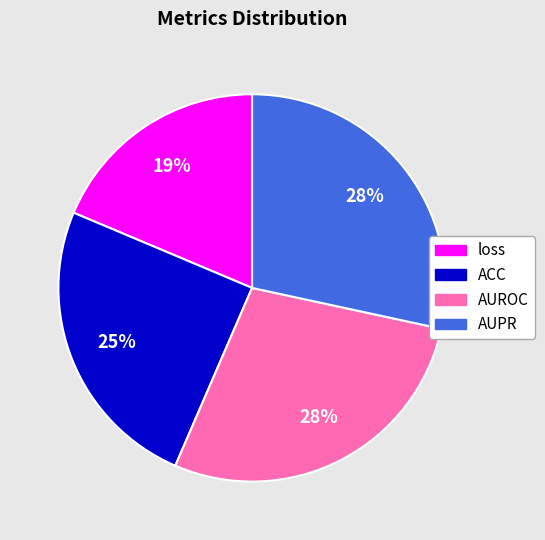

Is there any slice that represents more than half of the pie?

No